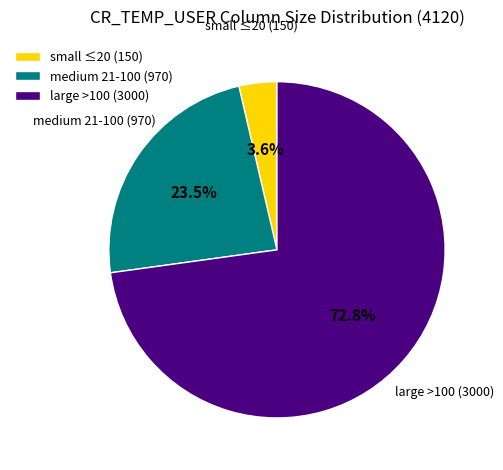

Between medium 21-100 (970) and small ≤20 (150), which is larger?

medium 21-100 (970)